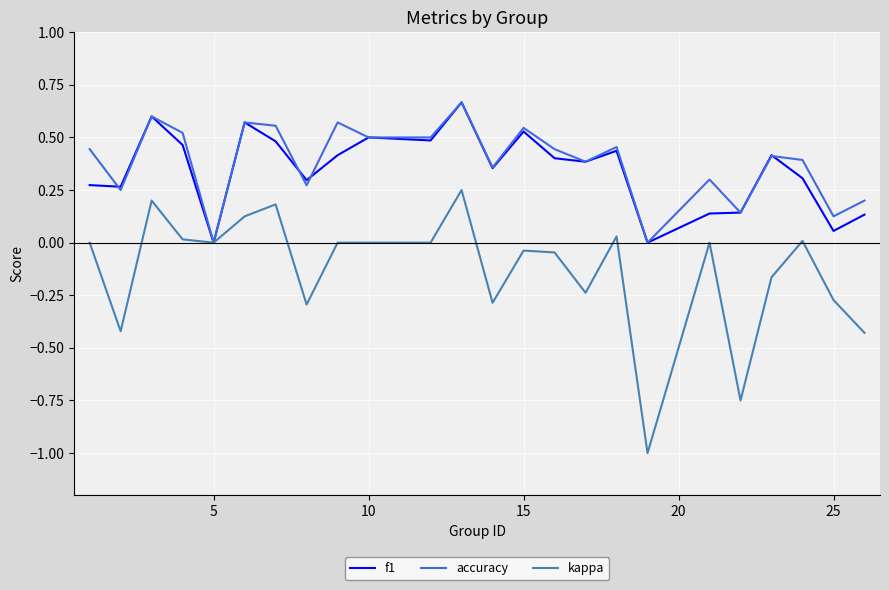

What is the minimum value shown in the chart?

-1.0